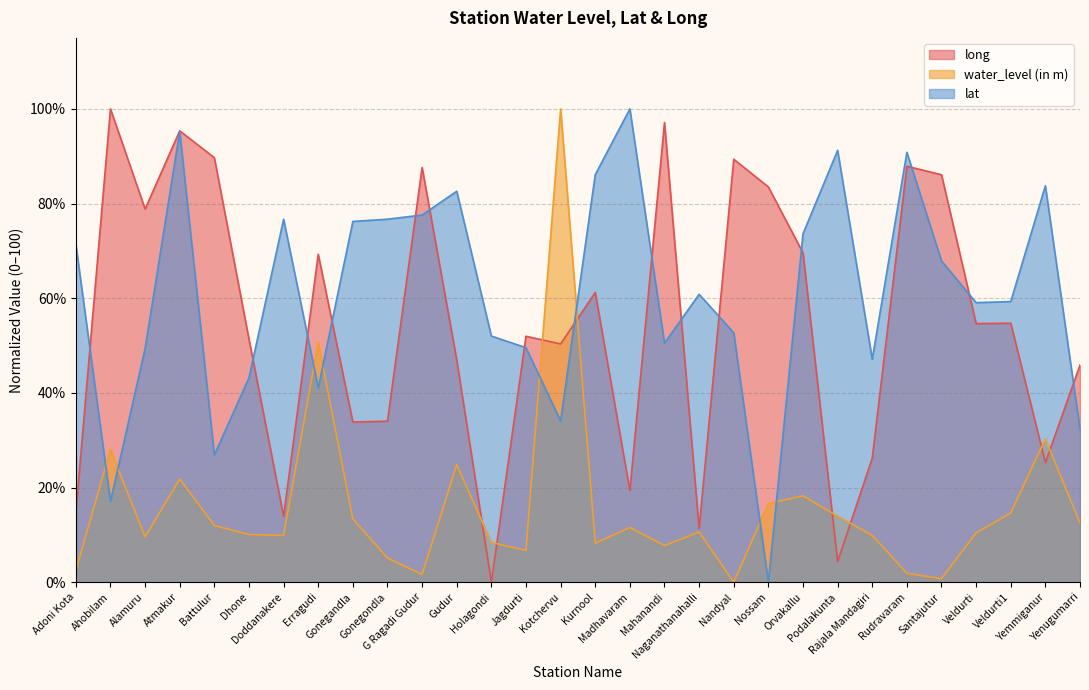

How many lines are shown in the chart?

3